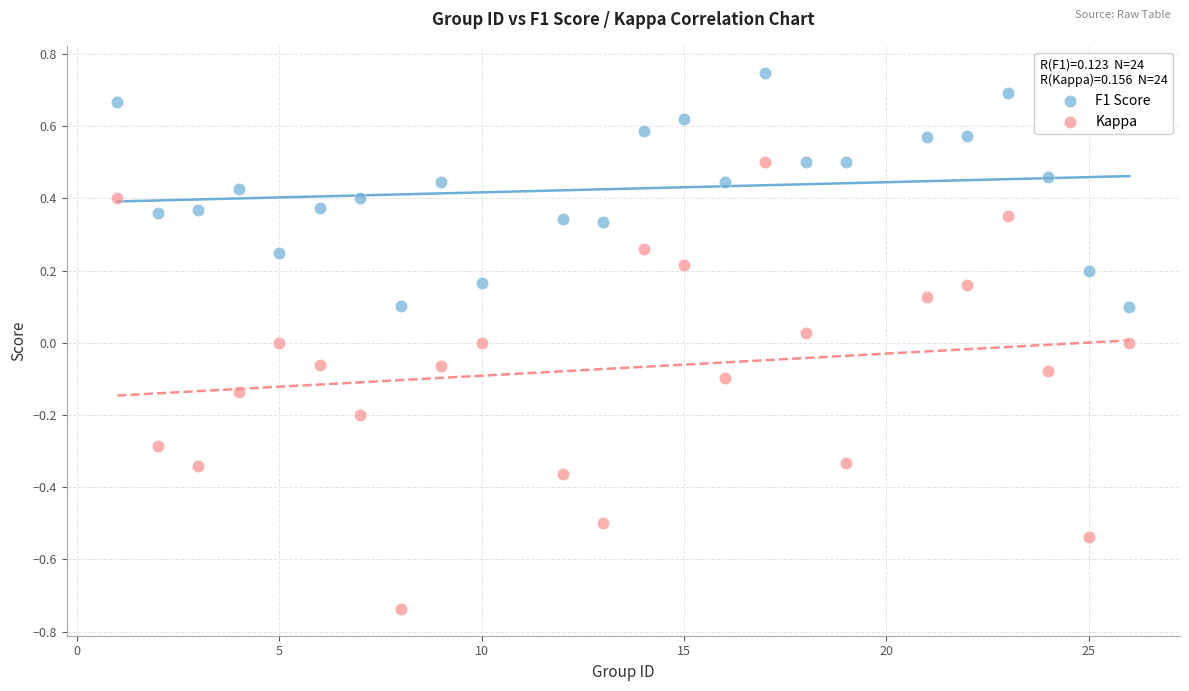

Across all data points, what is the range of X values (max minus min)?

25.0